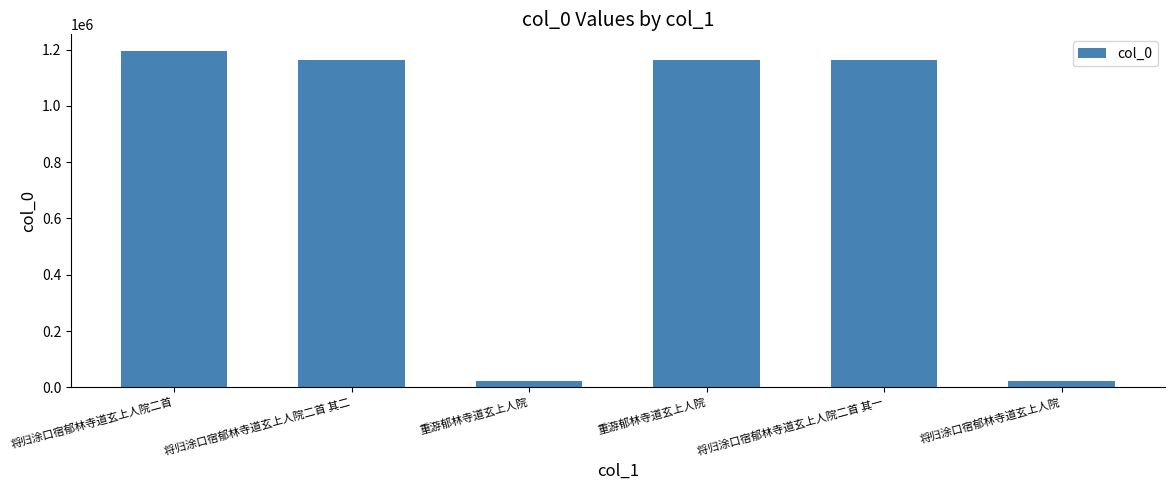

How many bars are there in total?

6